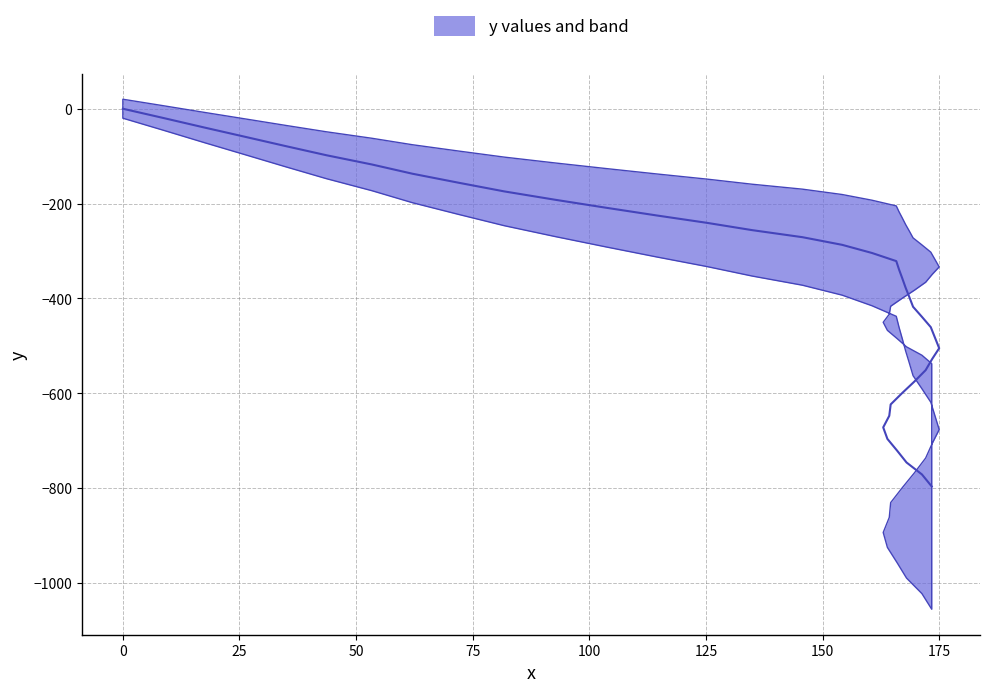

How many series are shown in this chart?

1